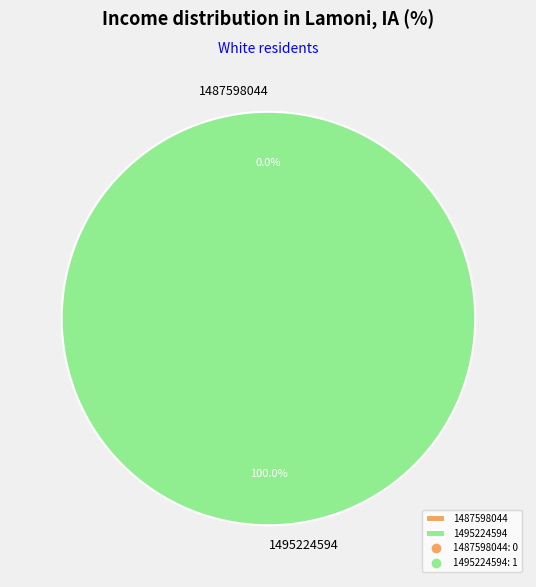

How many slices are in this pie chart?

2